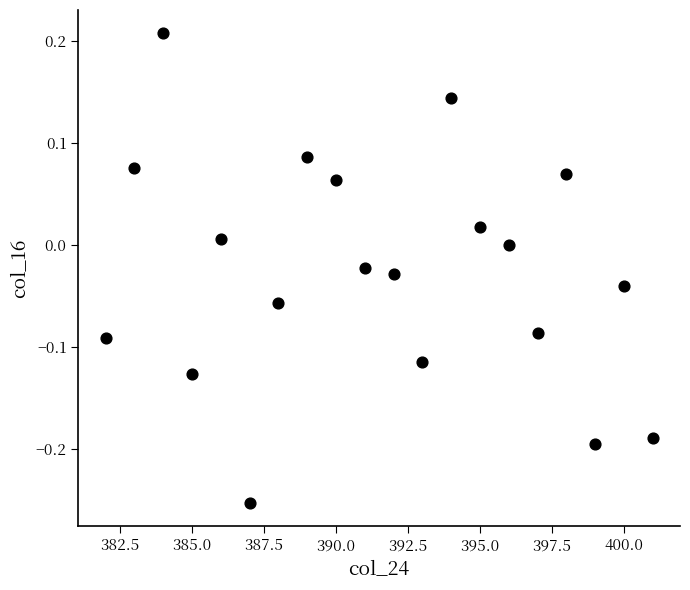

What is the range of Y values (max minus min)?

0.5